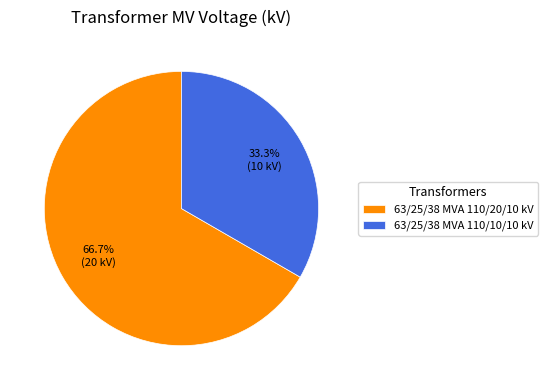

True or false: 63/25/38 MVA 110/20/10 kV accounts for 73% of the total.

False